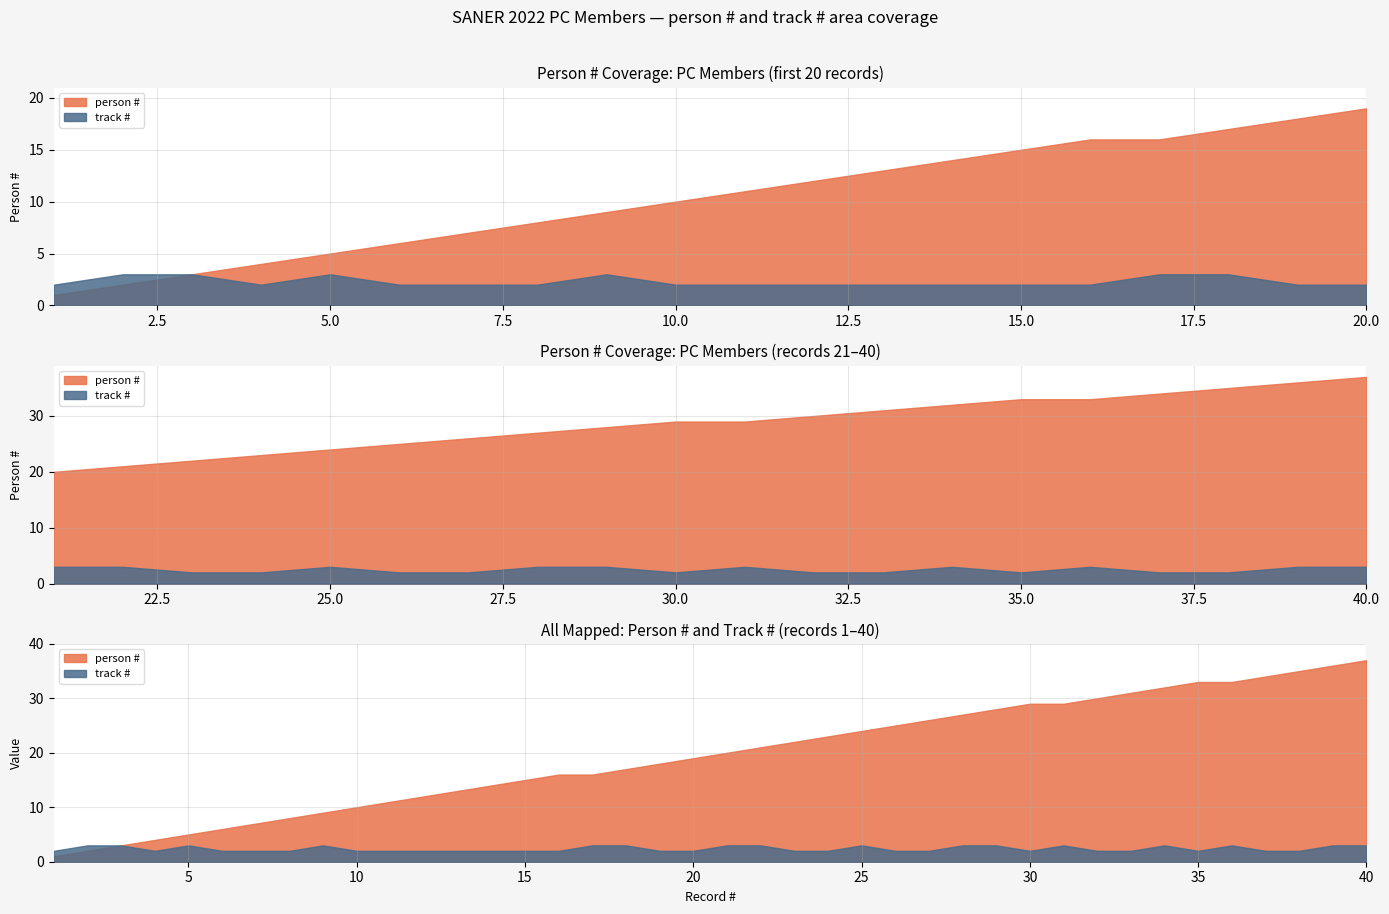

The track # series shows 2 at 1. True or false?

True